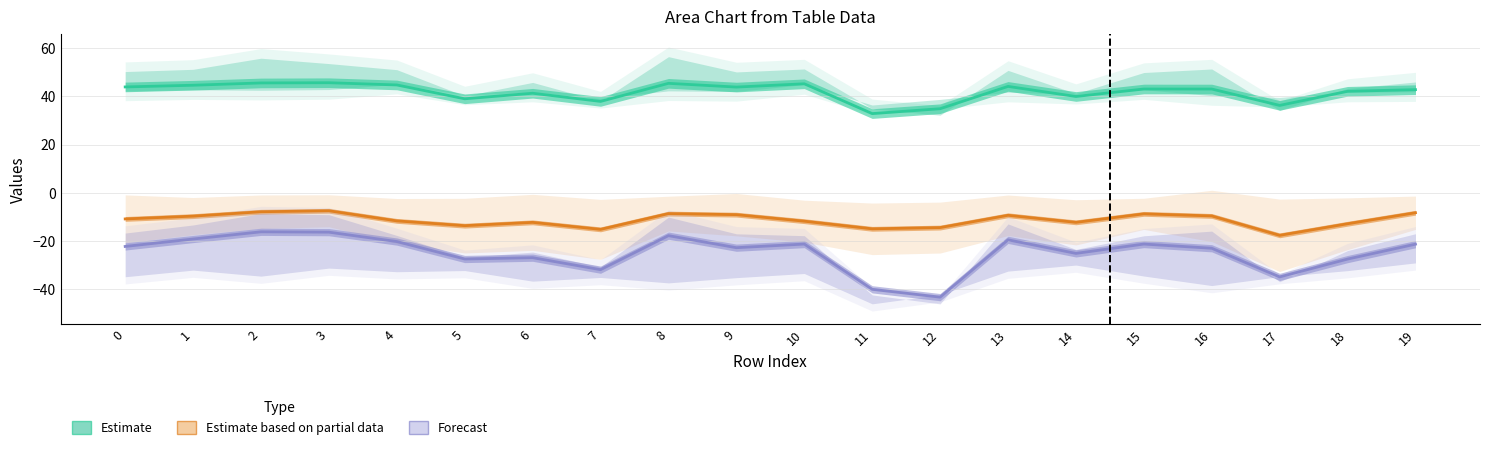

Does the chart display data point markers on the line(s)?

No